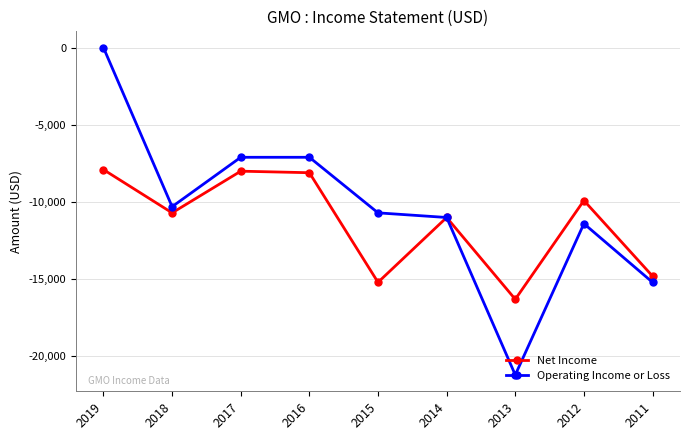

What is the sum of all Operating Income or Loss values?

-94000